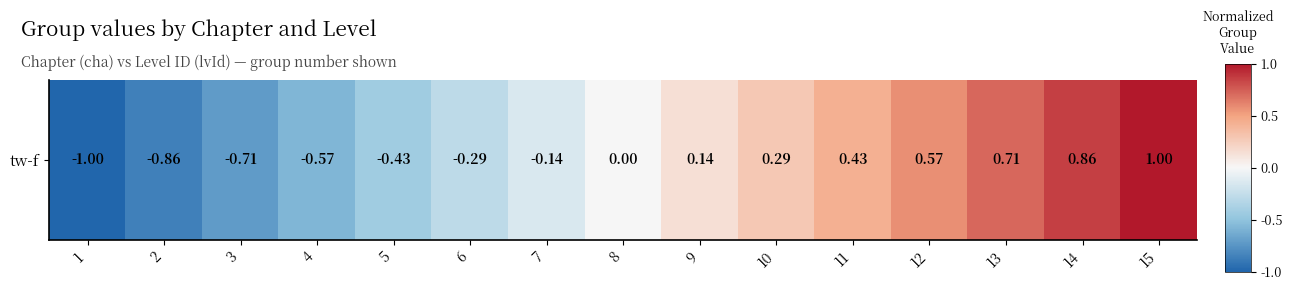

List the labels in order of value, largest first.

15, 14, 13, 12, 11, 10, 9, 8, 7, 6, 5, 4, 3, 2, 1